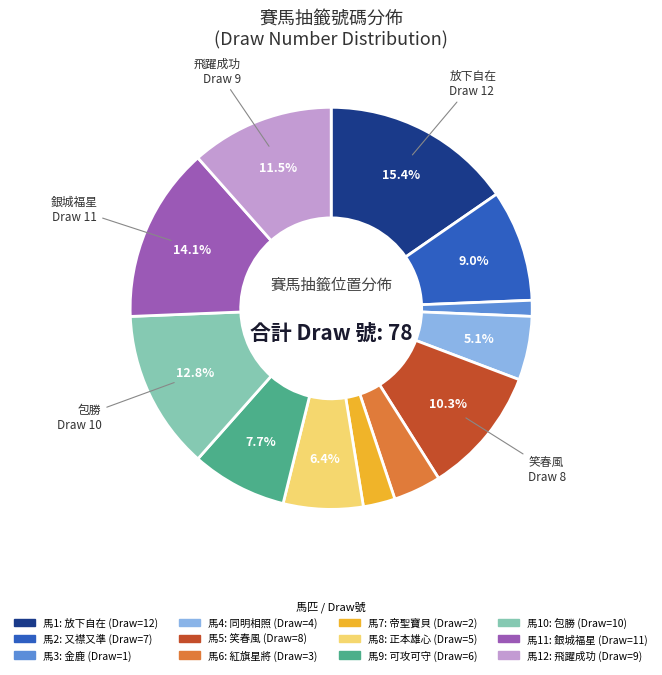

Does any single category account for the majority?

No